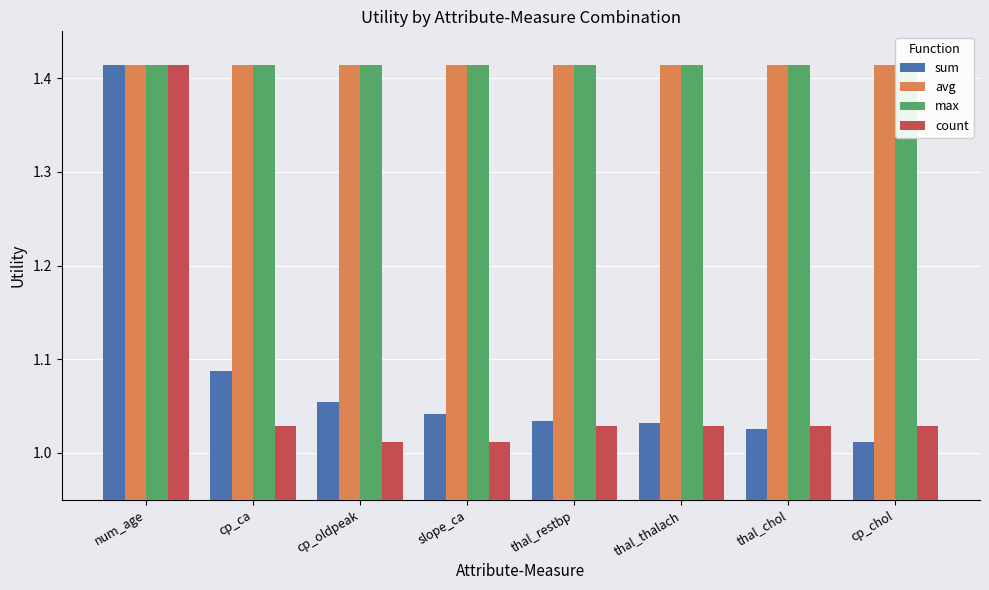

Which series has the largest total across all categories?

avg